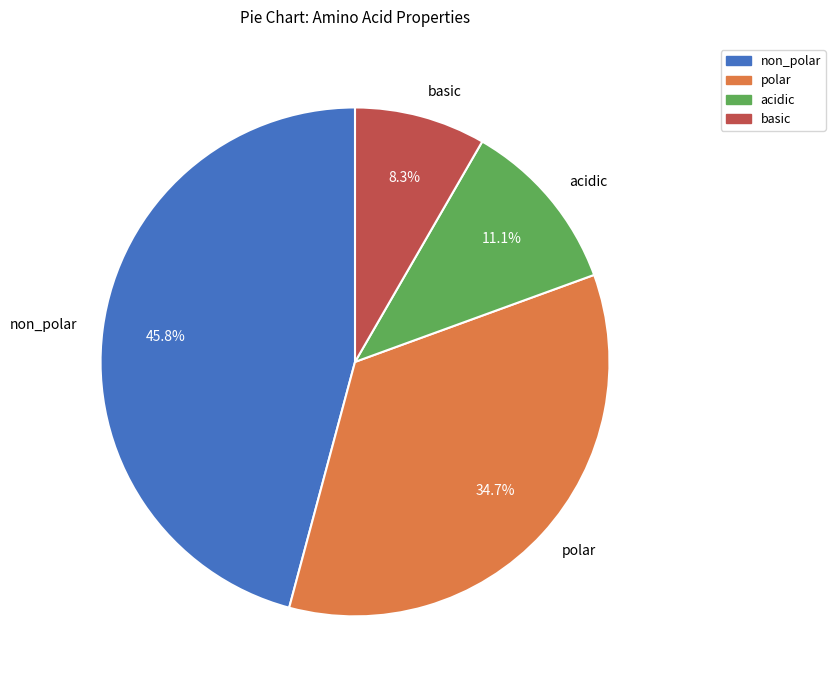

Which category has the biggest portion of the pie?

non_polar